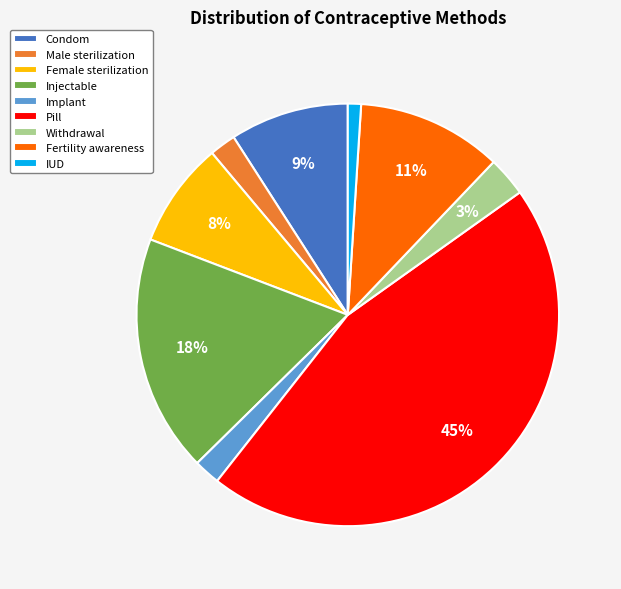

Is it true that Pill is 45% of the pie?

True